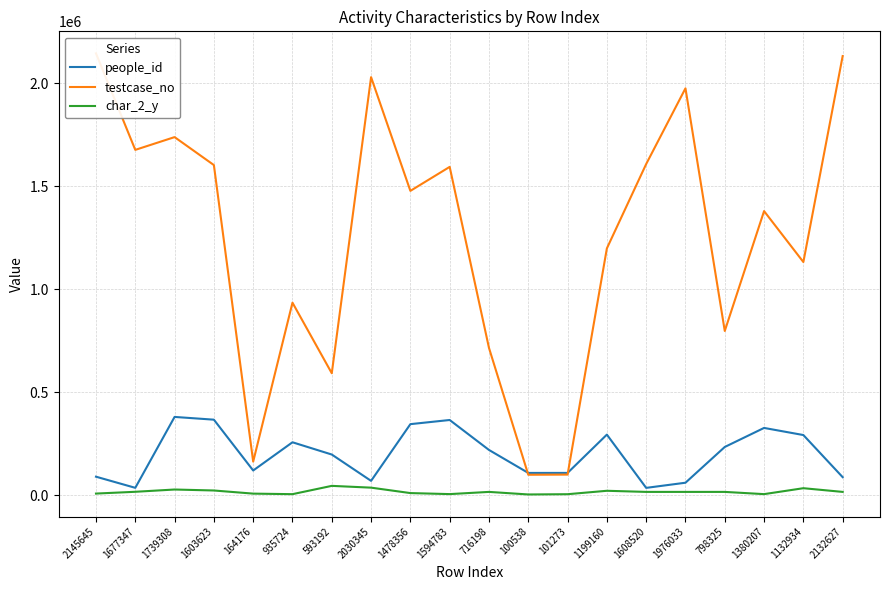

True or false: people_id and char_2_y cross at least once.

False